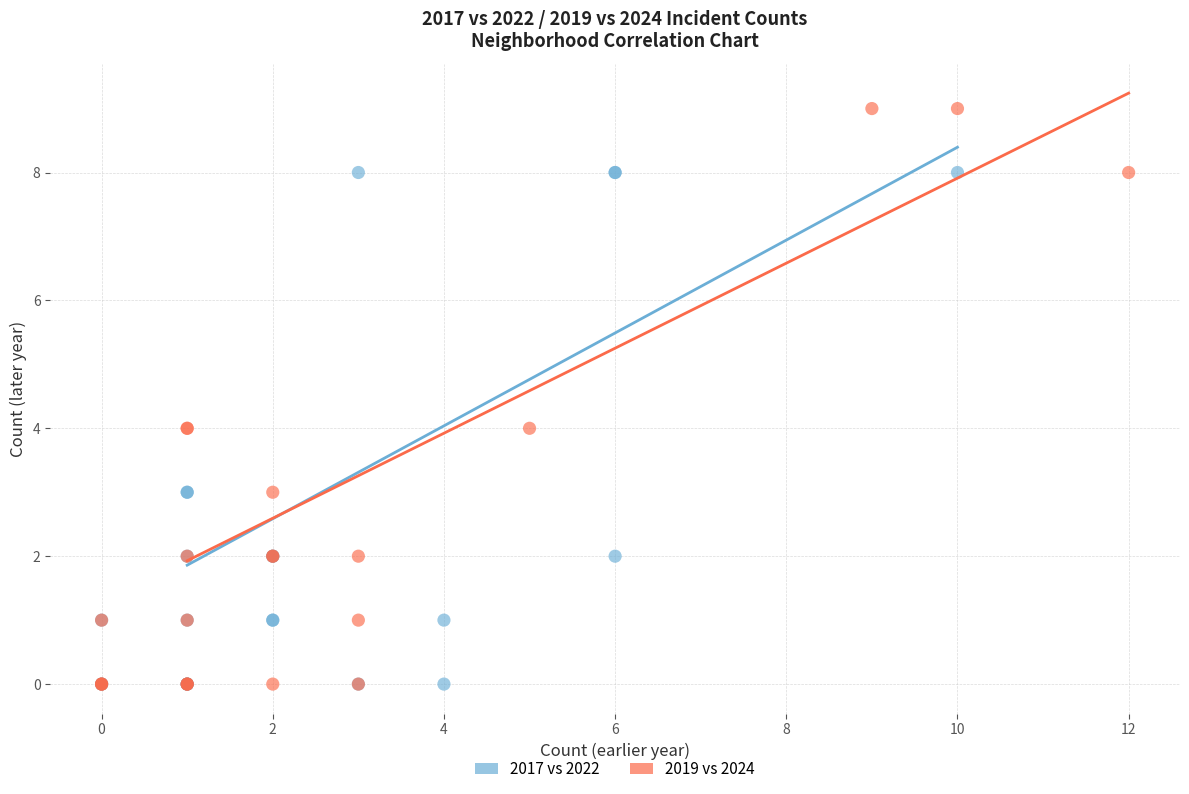

Which series has the widest spread of Y values?

2019 vs 2024